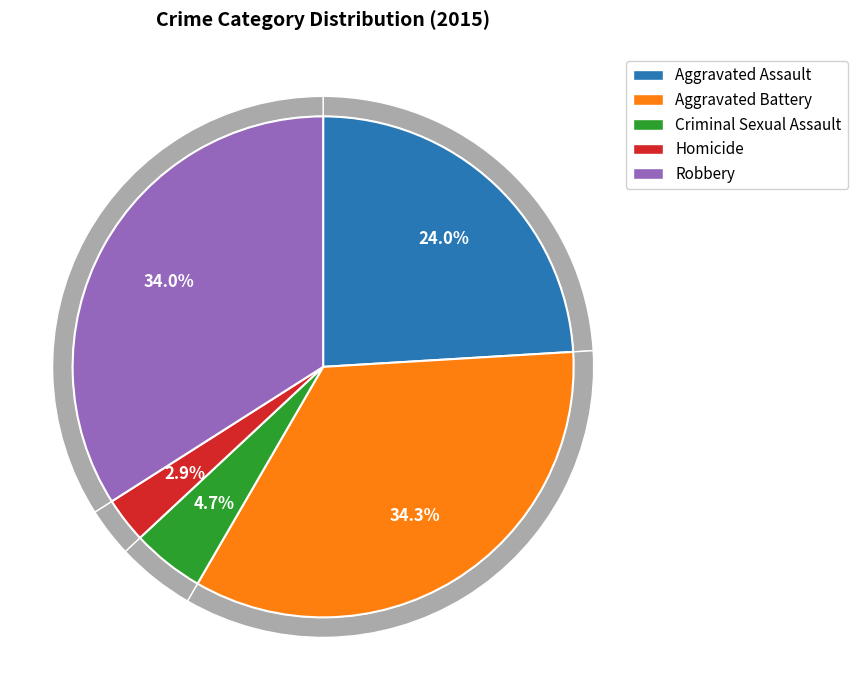

What percentage is NOT represented by Robbery?

66.0%